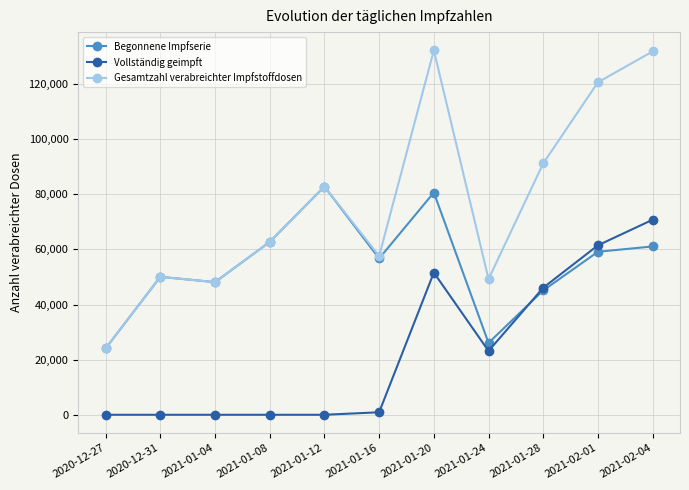

What is the maximum value shown in the chart?

132233